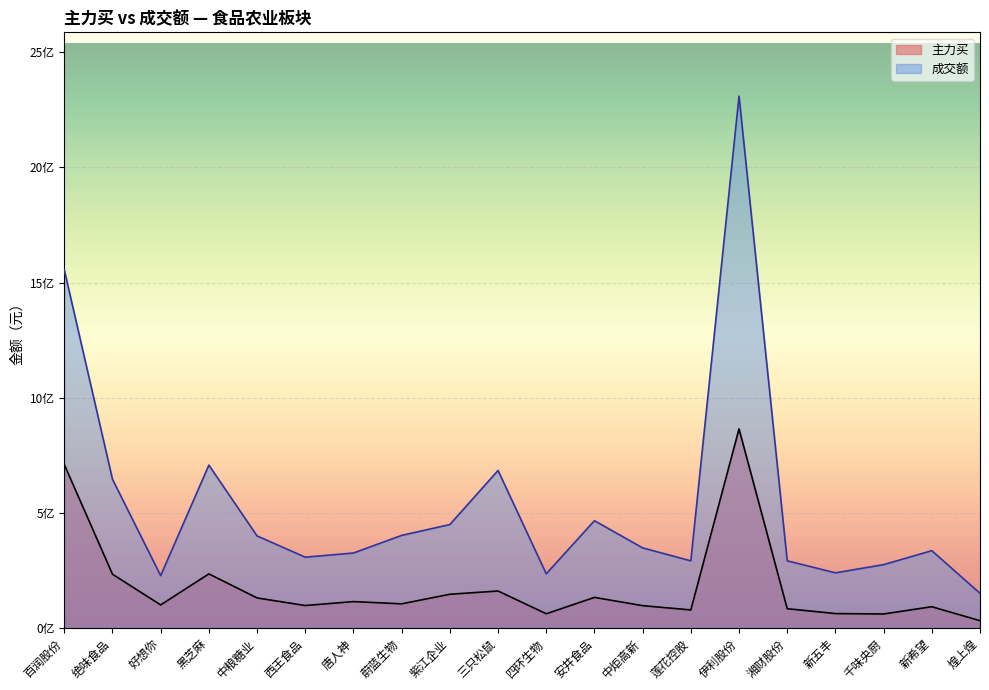

What is the greatest value displayed?

2309876407